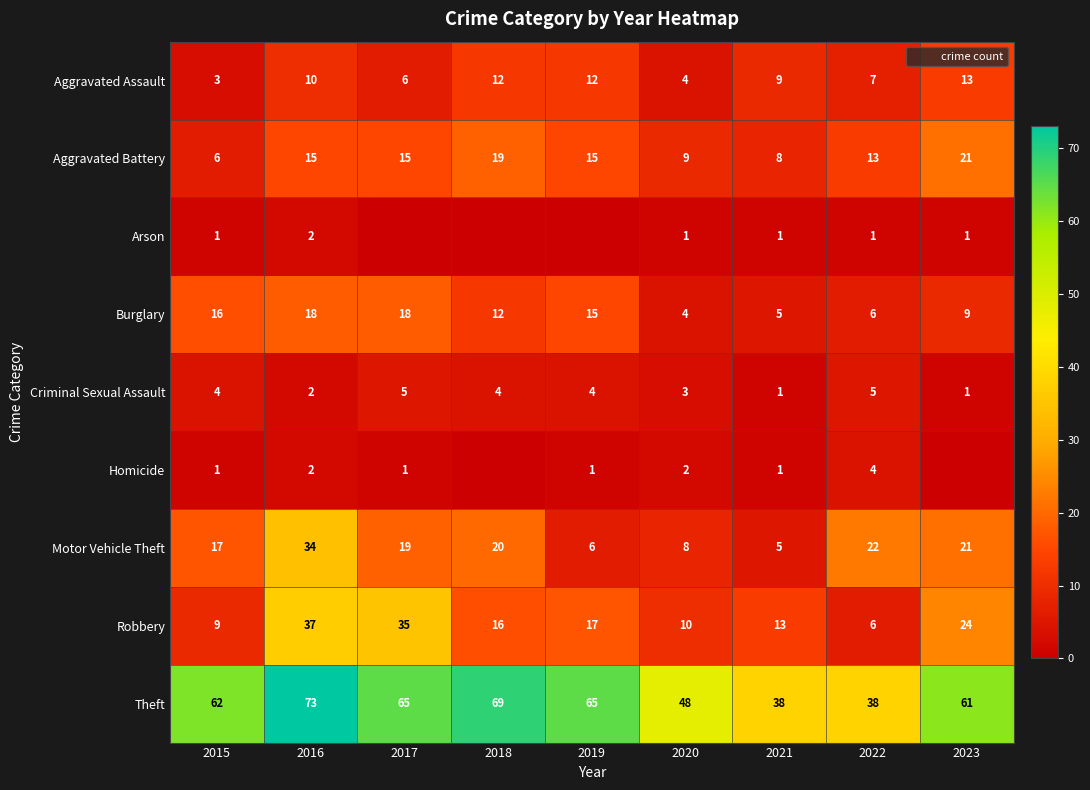

Which series changed the most between 2016 and 2019?

Motor Vehicle Theft